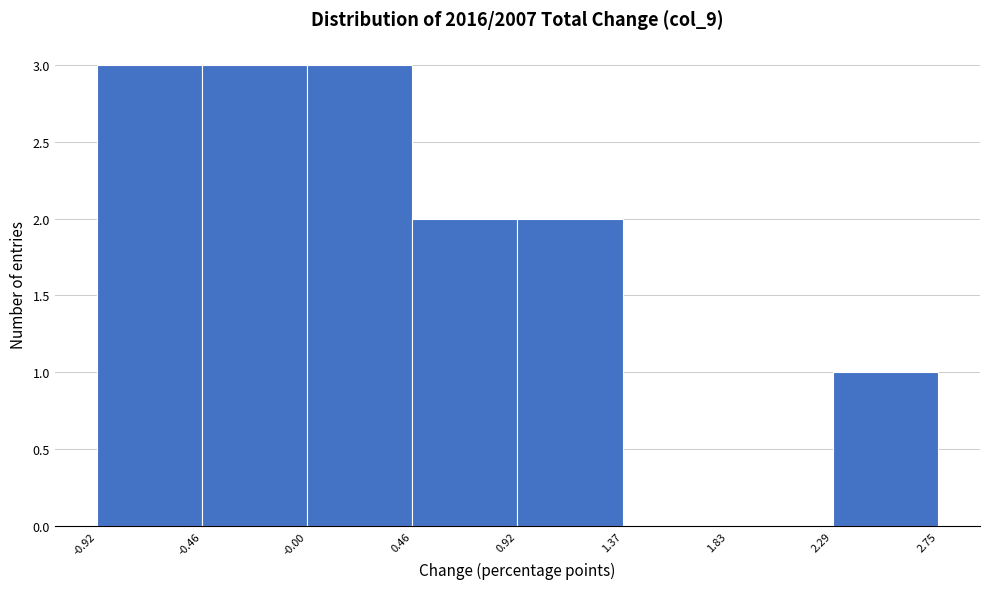

How tall is the bar that spans 0.46 to 0.92 on the x-axis? The values are not printed on the chart, so give them approximately, as read against the axis.

2